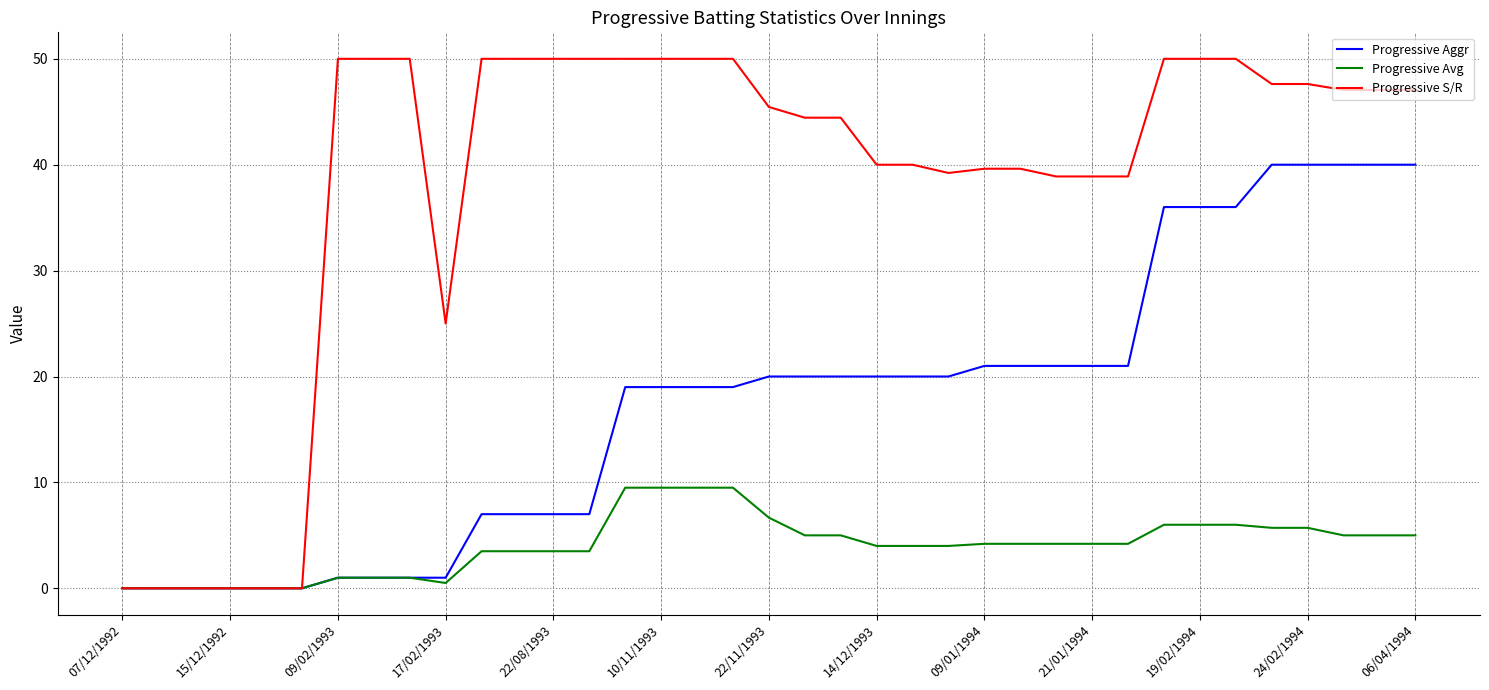

Which series has the largest total across all categories?

Progressive S/R